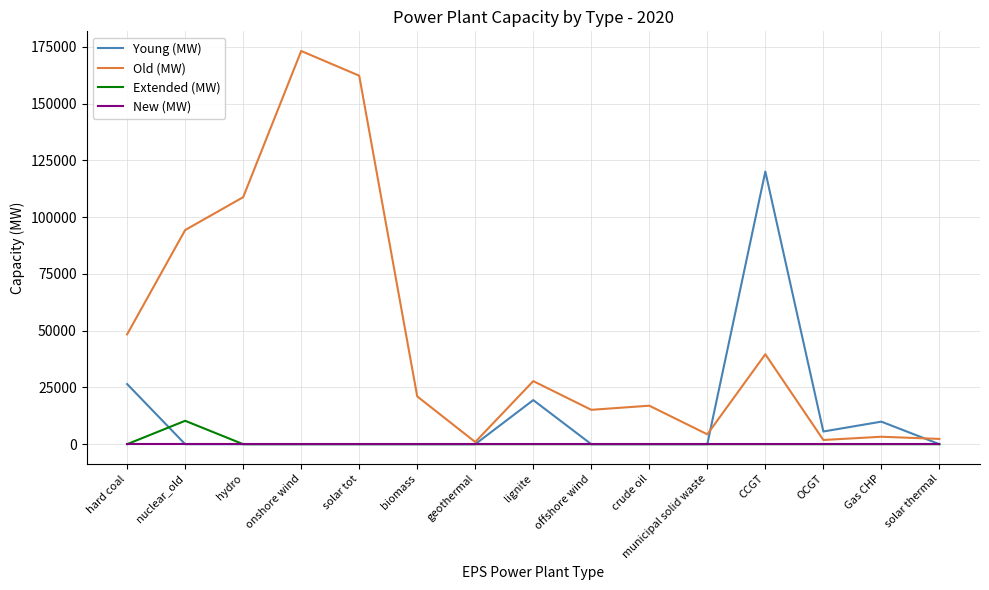

Where is the first local maximum for Extended (MW)?

nuclear_old